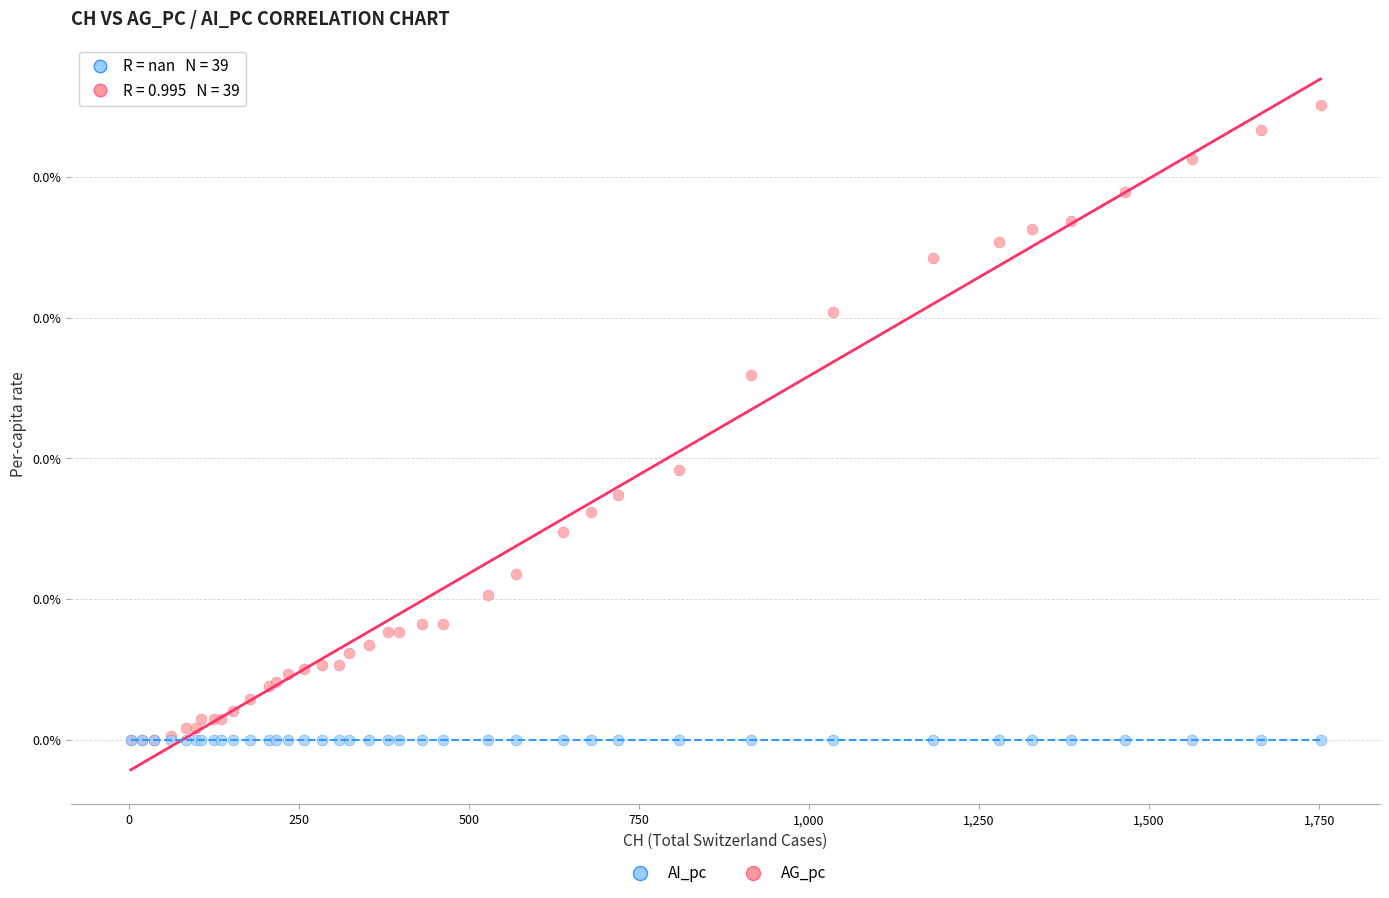

Which series reaches the maximum Y coordinate?

AG_pc